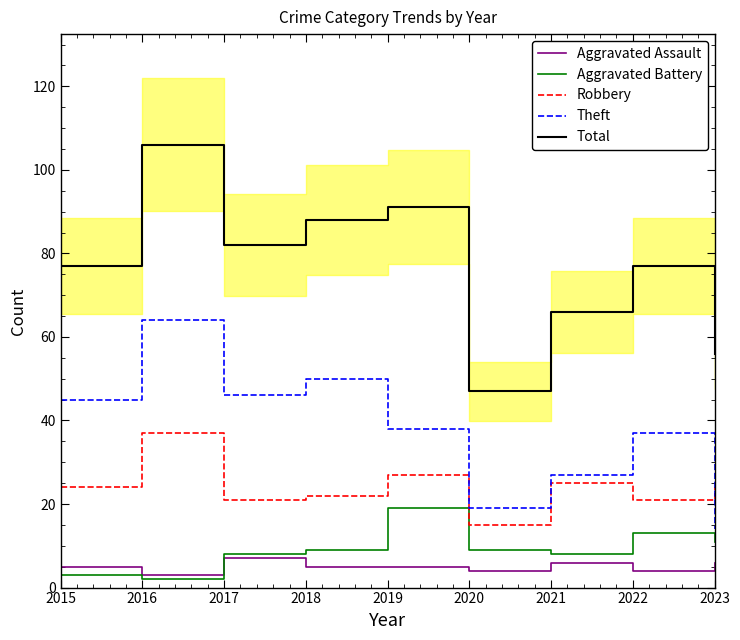

Where is the first local minimum for Aggravated Battery?

2016